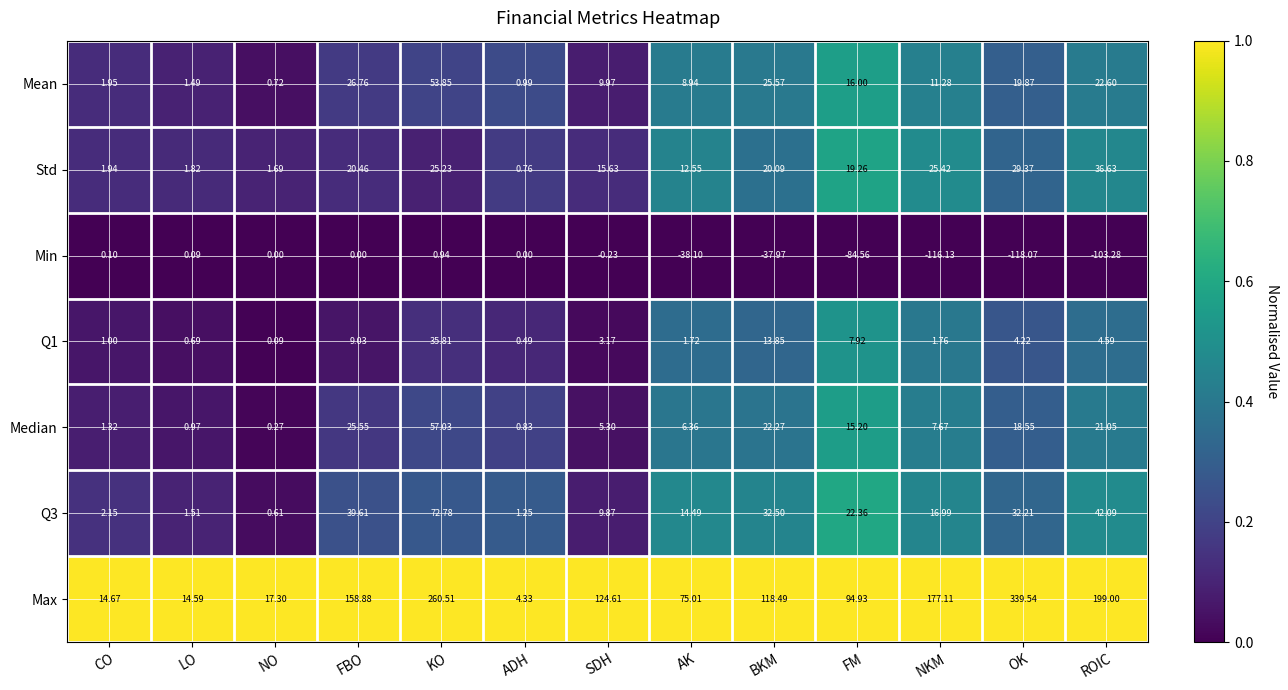

Between BKM and ROIC, which series saw the biggest shift?

Max